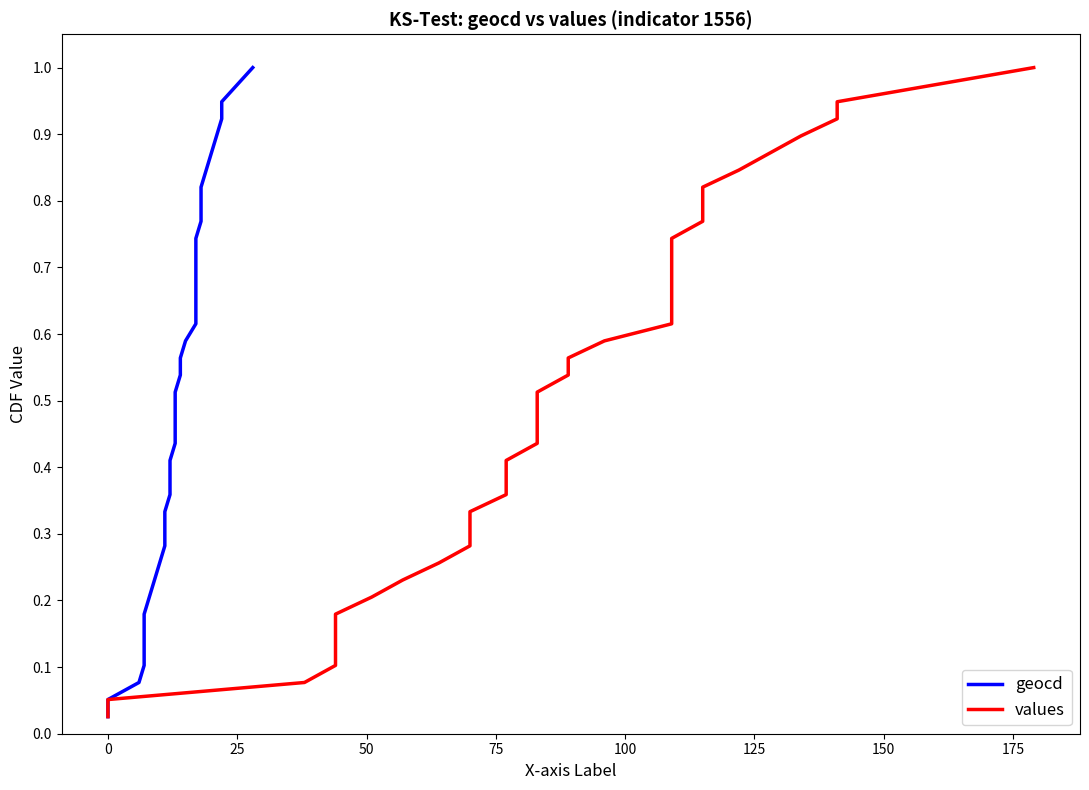

What is the value of the geocd point at the 20th from the left?

0.5